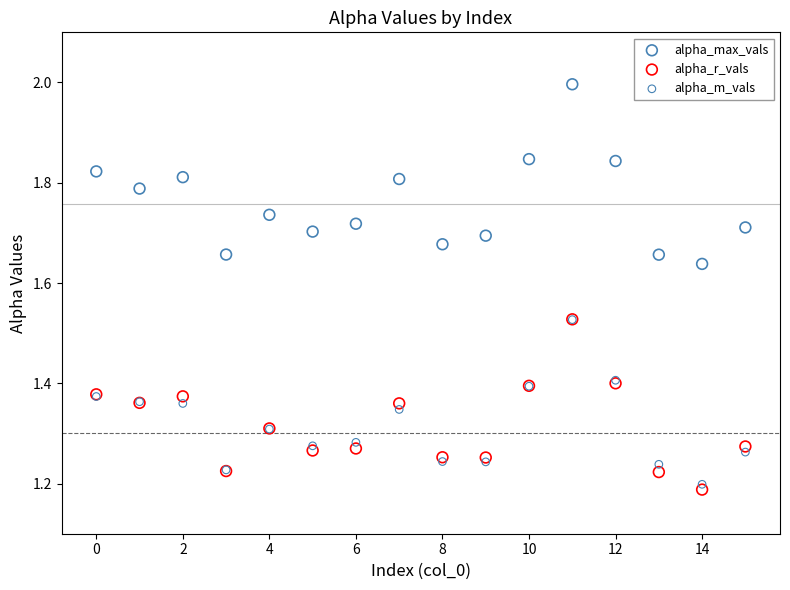

What are all the series names shown in the legend?

alpha_max_vals, alpha_r_vals, alpha_m_vals